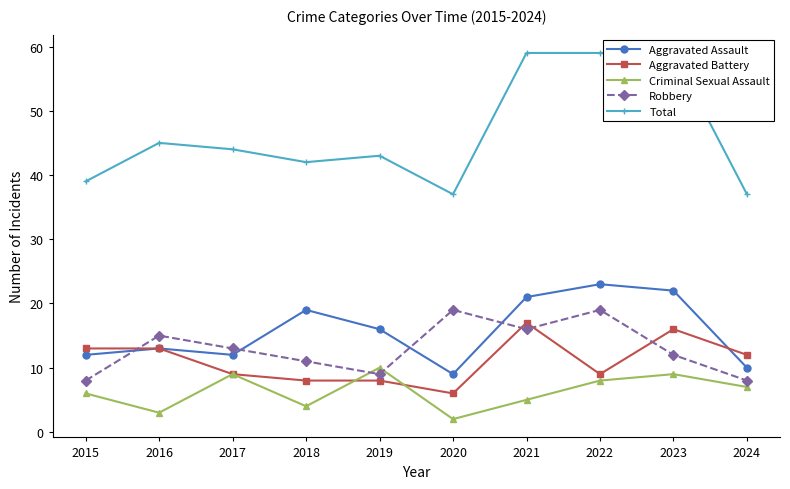

What is the lowest value of the Robbery series?

8